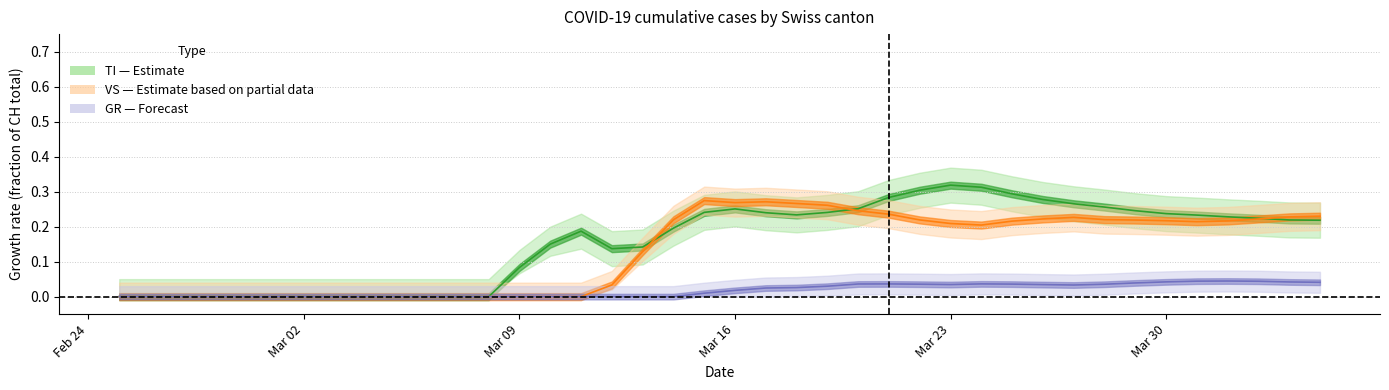

True or false: GR center and VS center intersect in this chart.

False